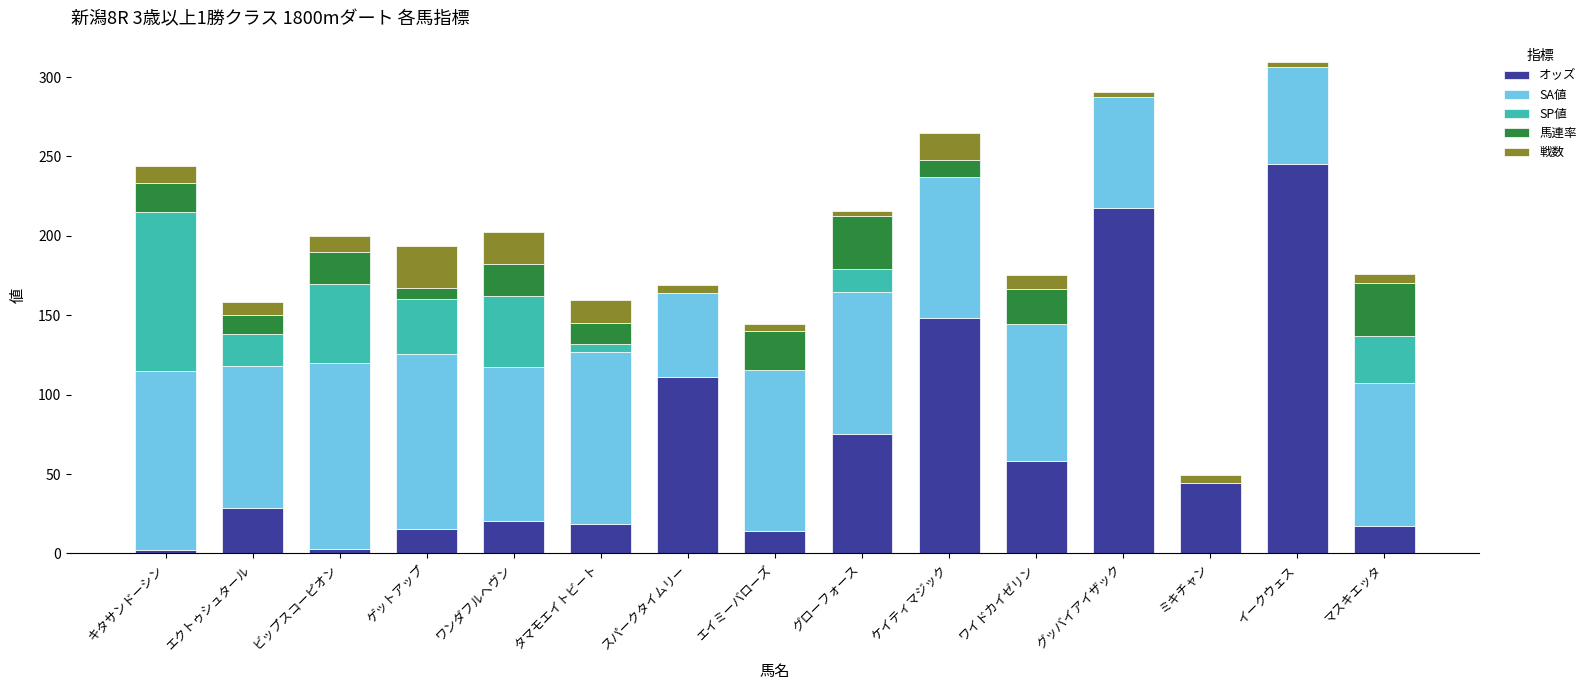

How many distinct data groups are displayed?

5